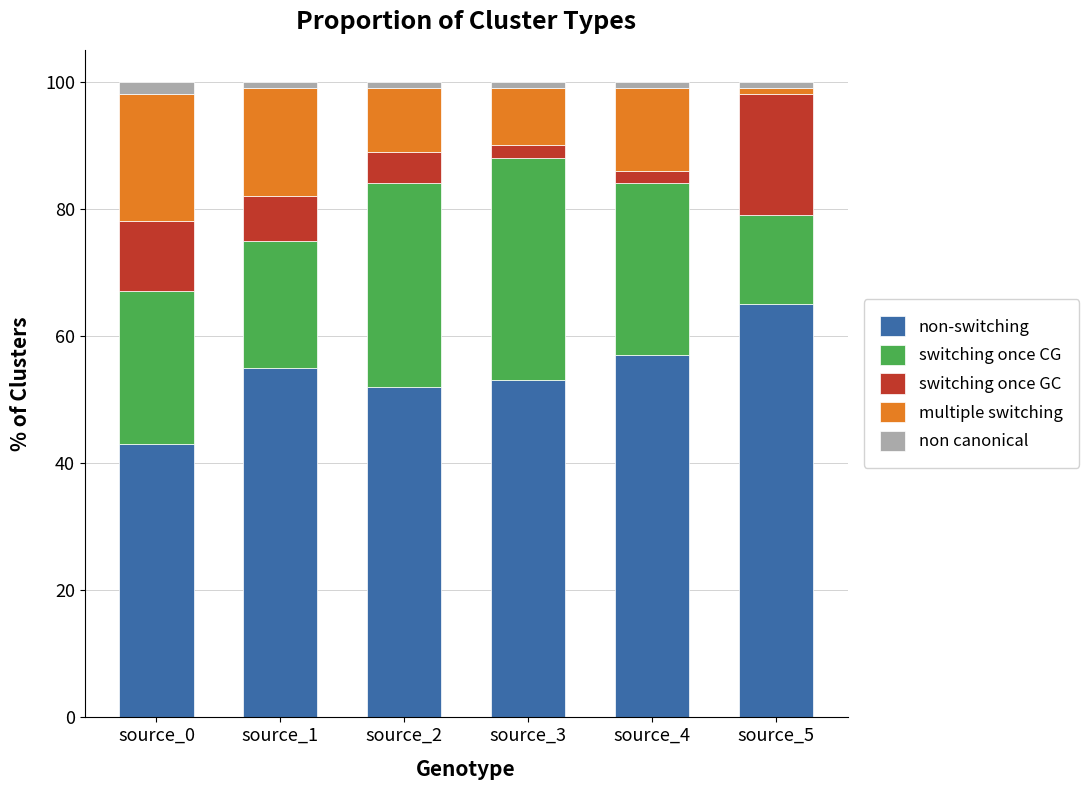

At which label does non-switching reach its minimum?

source_0